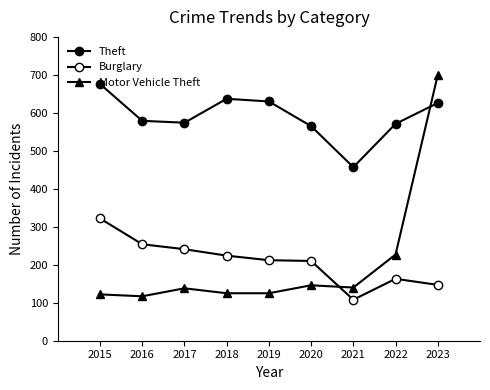

Read the Burglary value at 2016, to the nearest 10.

250